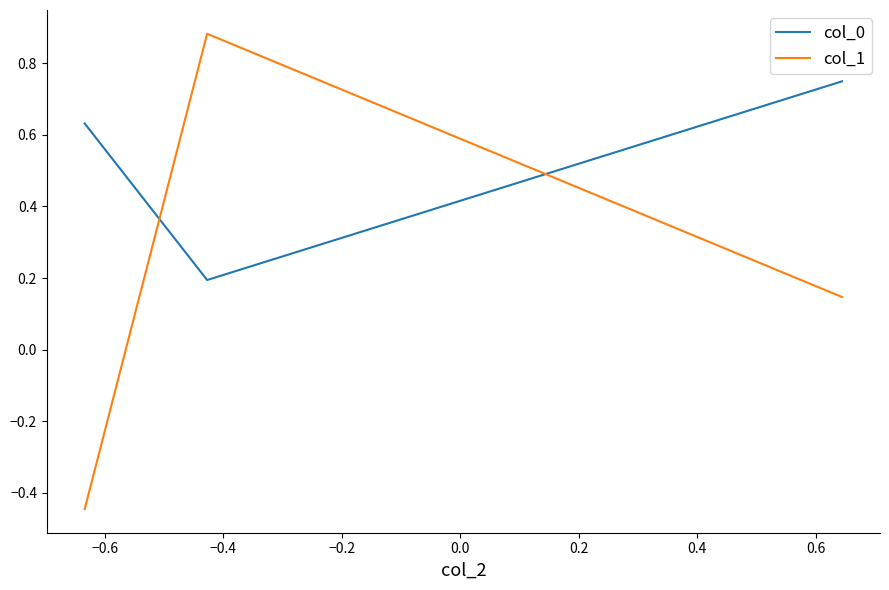

What is the difference between the maximum and minimum values in the col_1 series?

1.3